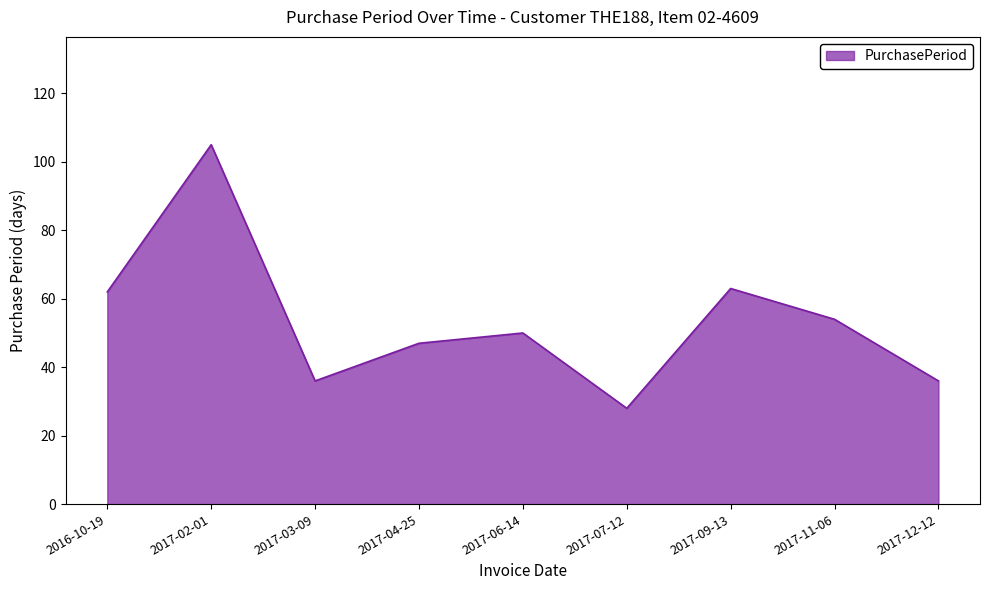

What is the approximate value at 2017-11-06, to the nearest 10?

50